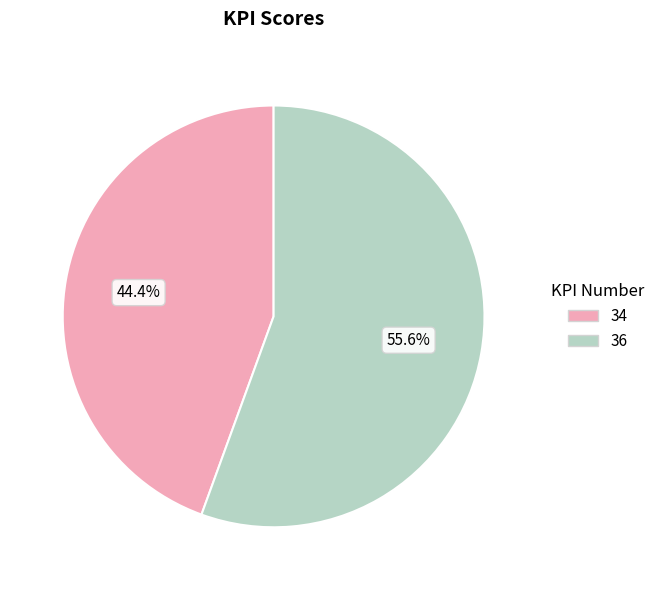

What is the total percentage of 34 and 36?

100.0%